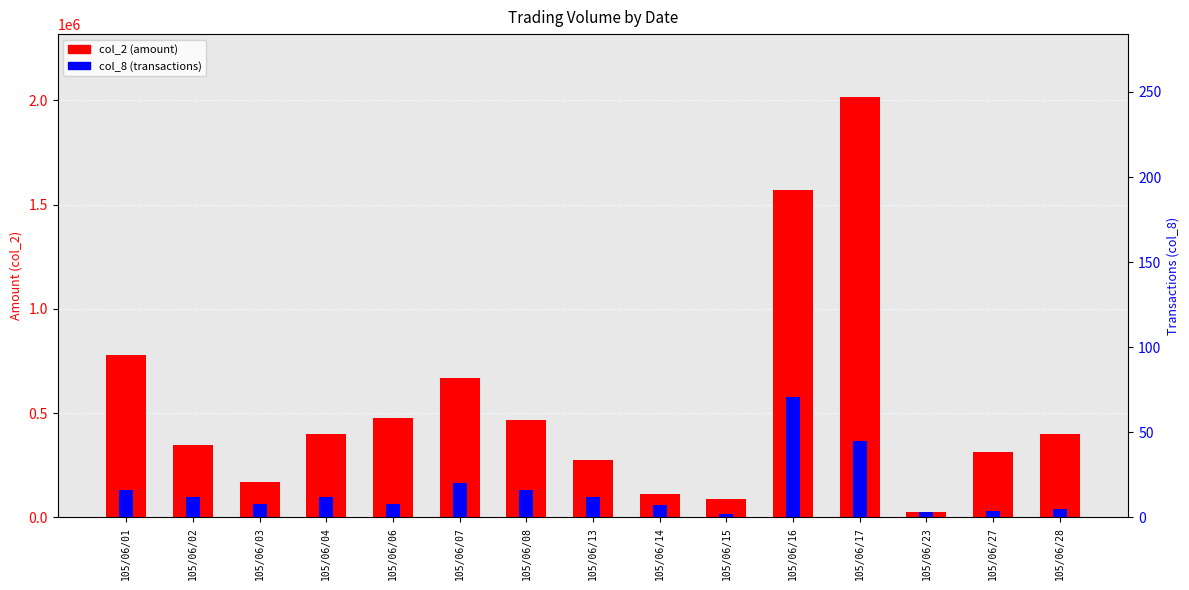

What is the difference between the second highest and second lowest values in the col_2 (amount) series?

1480940